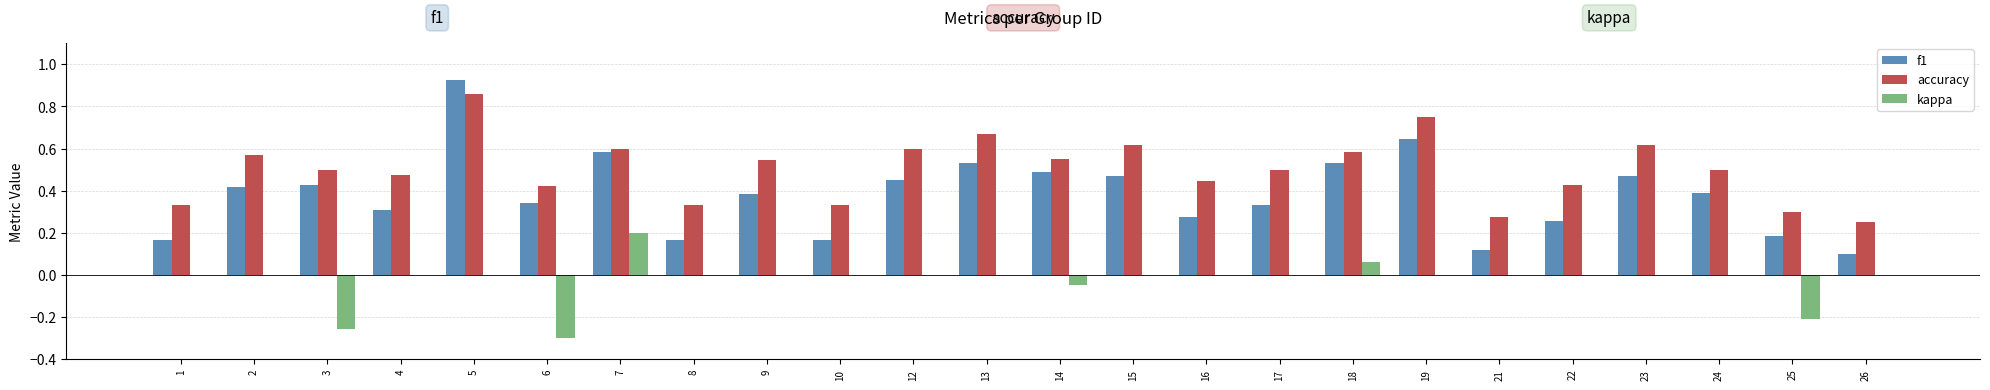

Is it true that accuracy equals 0.3 at 4?

False